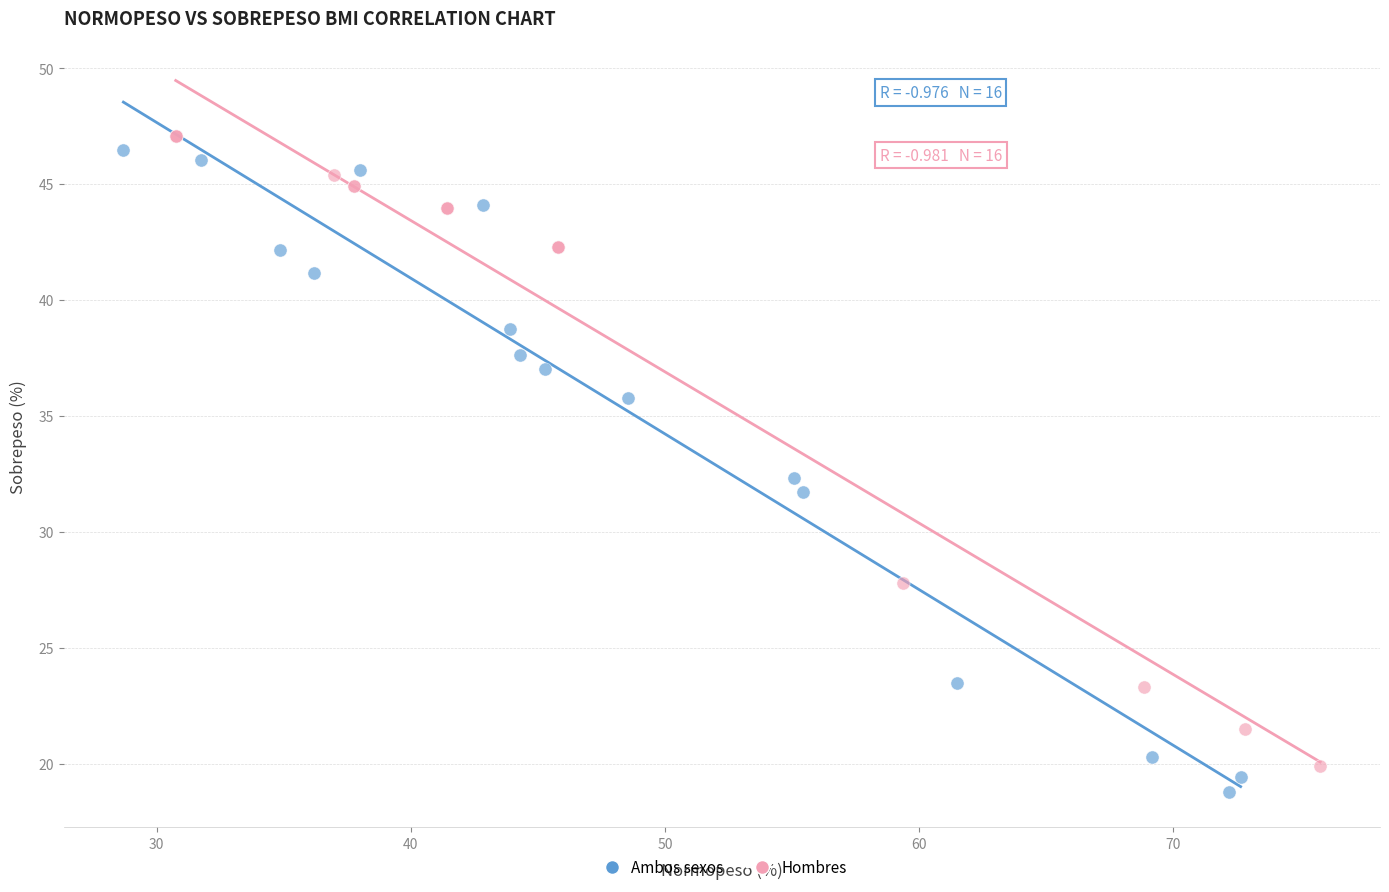

Which series contains the highest Y value?

Hombres